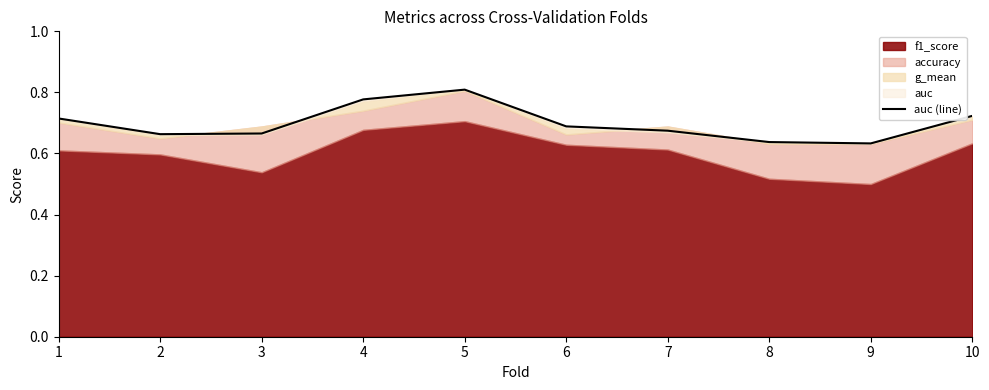

What value does the data have at 4?

0.8